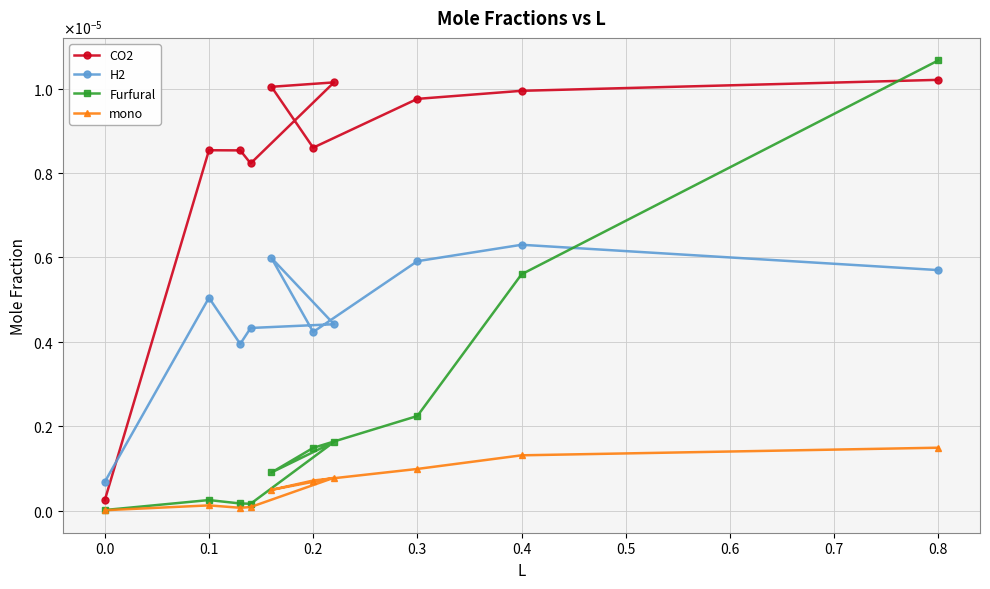

At which category is the sum across all series the highest?

0.8